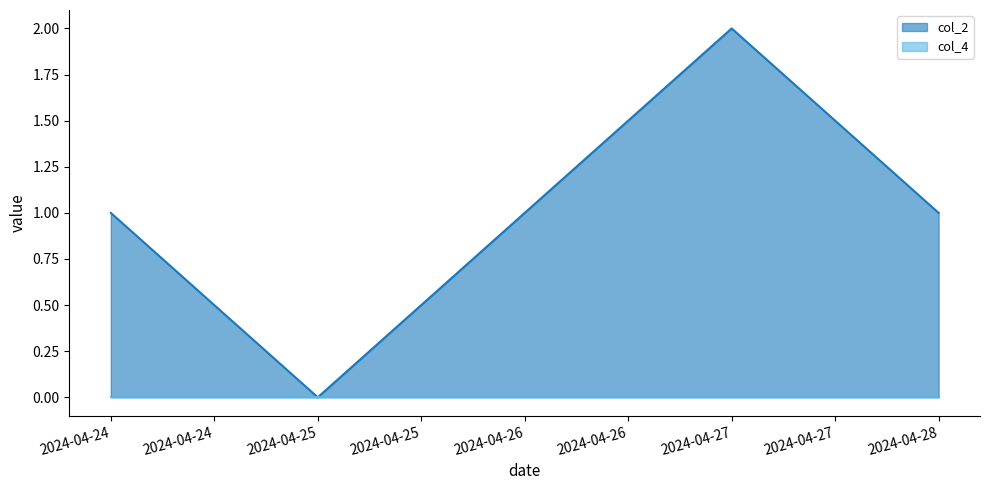

How many data points are less than 1?

1